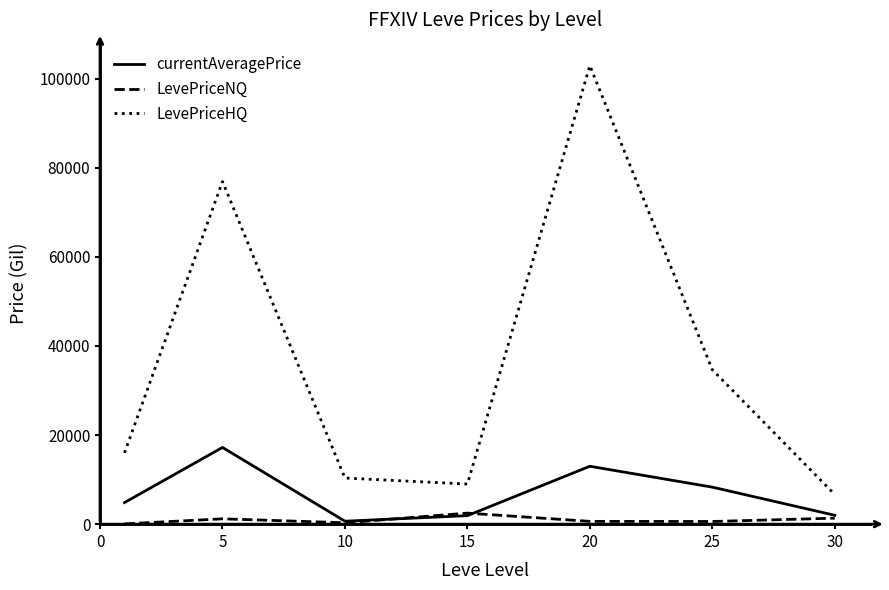

What is the smallest value displayed?

63.1